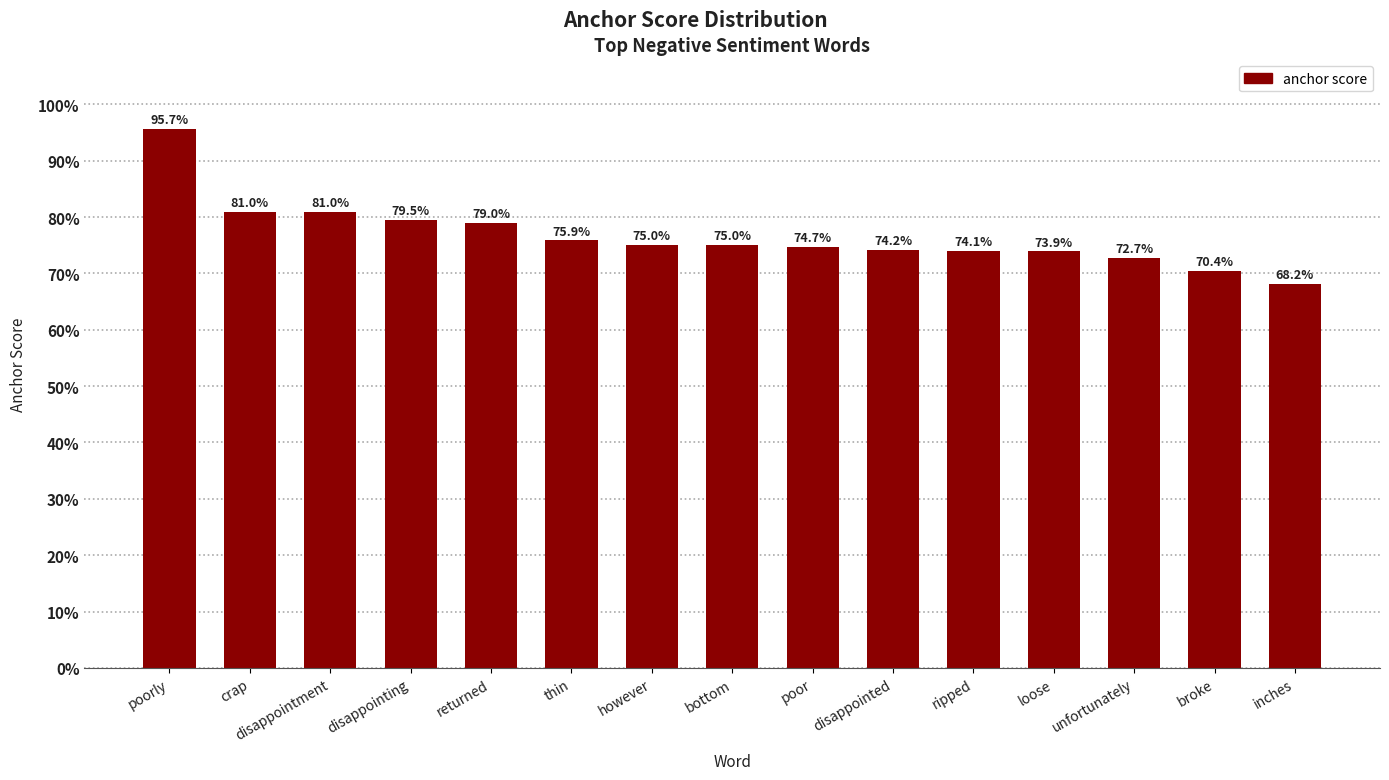

Does the chart contain stacked bars?

No